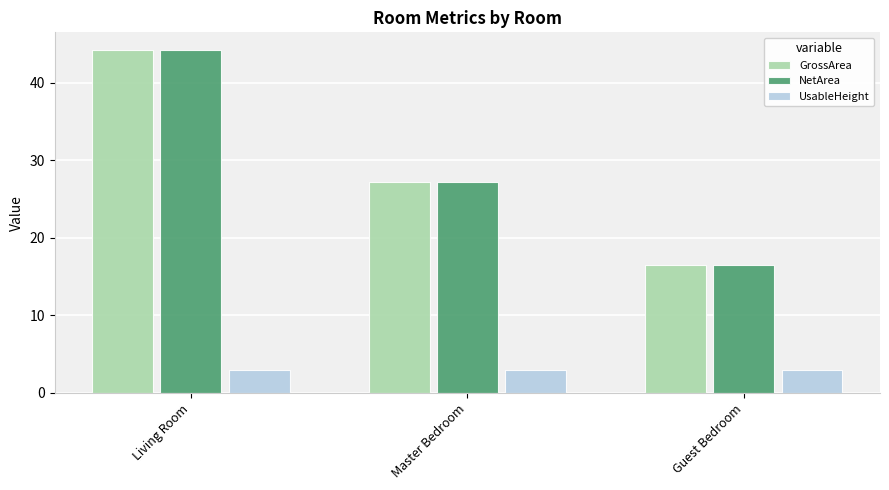

Rank the categories by GrossArea value from lowest to highest.

Guest Bedroom, Master Bedroom, Living Room